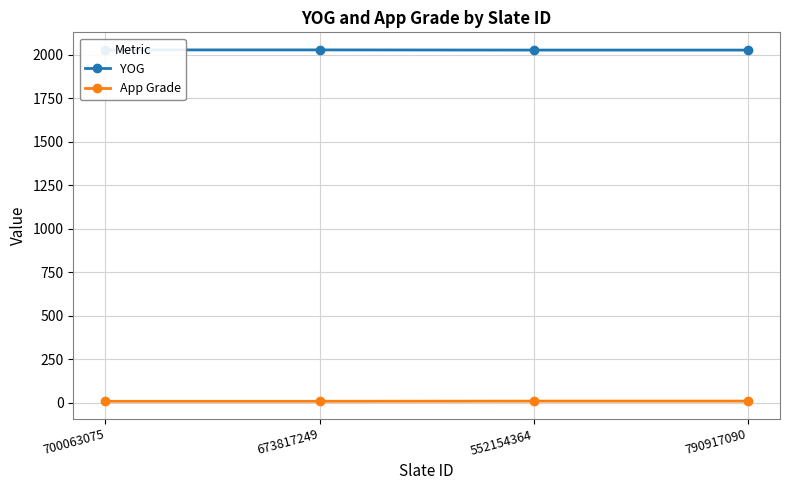

Which series has the largest range (max minus min)?

YOG